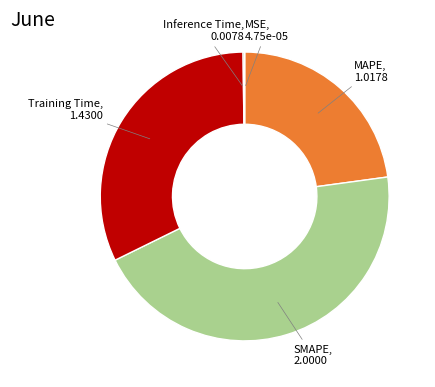

Does any single category account for the majority?

No